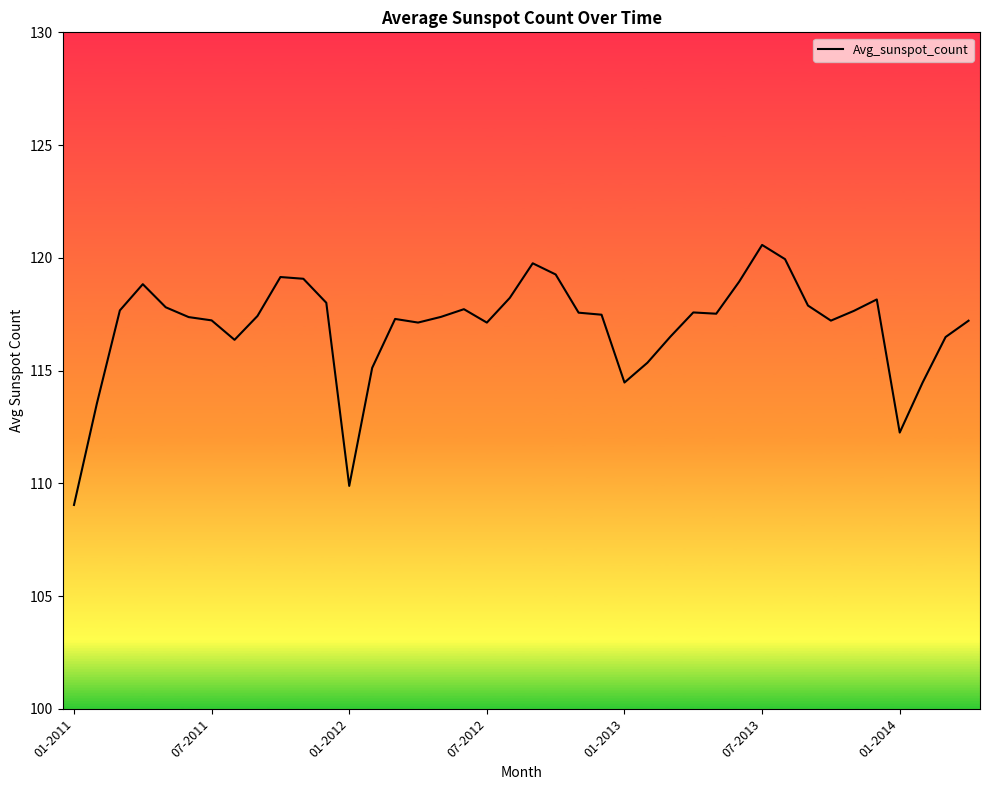

What is the greatest value displayed?

120.6